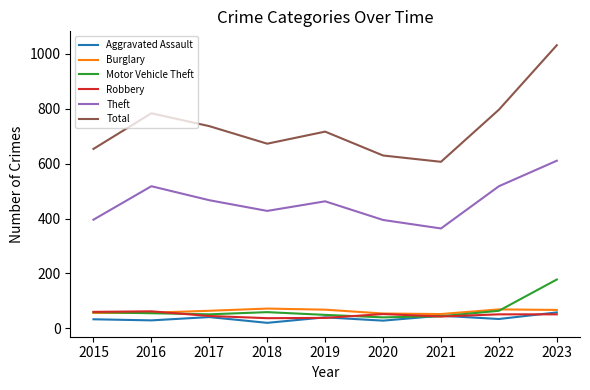

What is the average value of the Theft series?

462